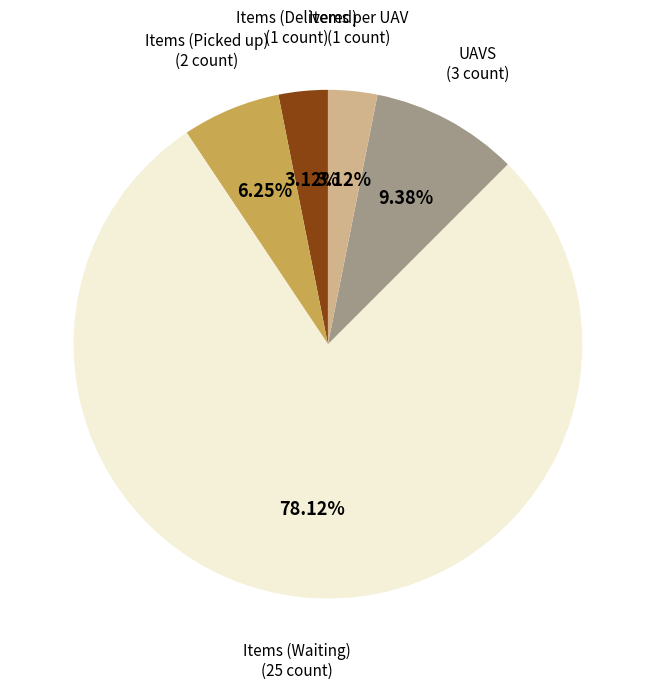

Is there a majority slice in this chart?

Yes